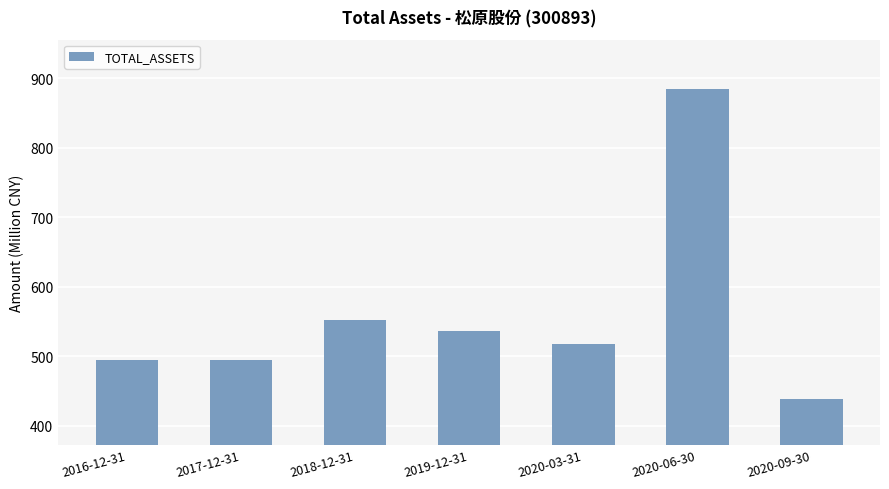

What is the minimum value shown in the chart?

438.6